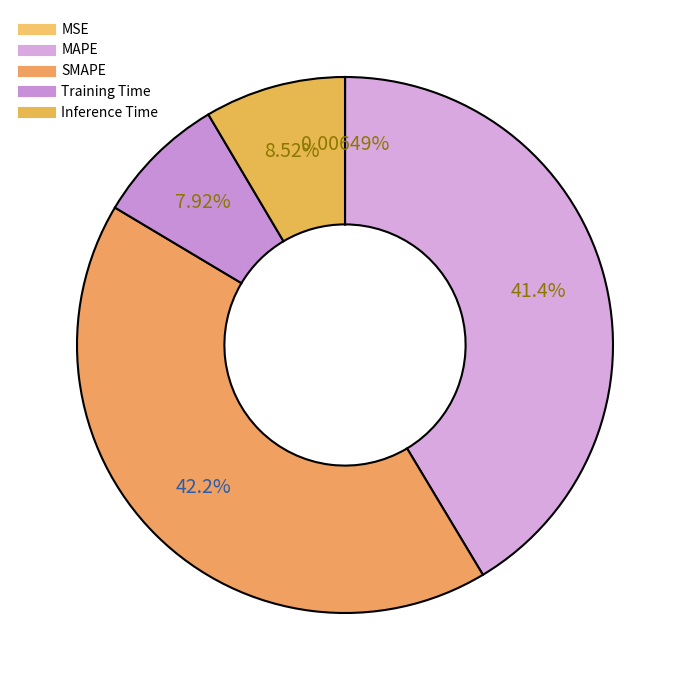

True or false: SMAPE accounts for 47% of the total.

False